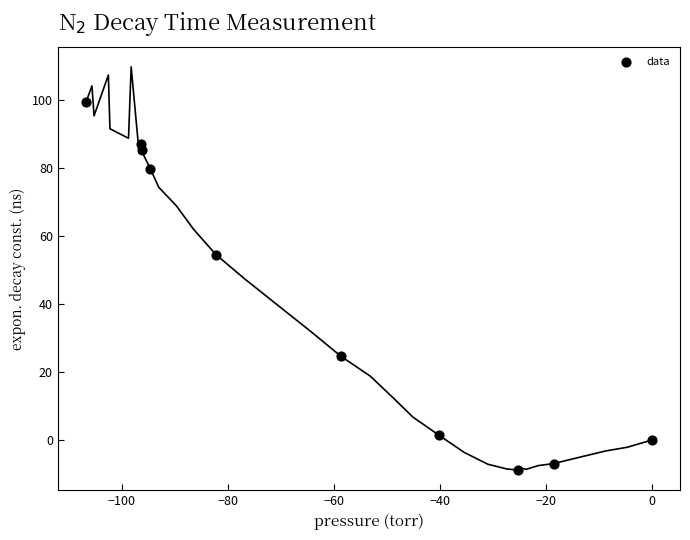

What Y value in the scatter plot is closest to 45?

54.5